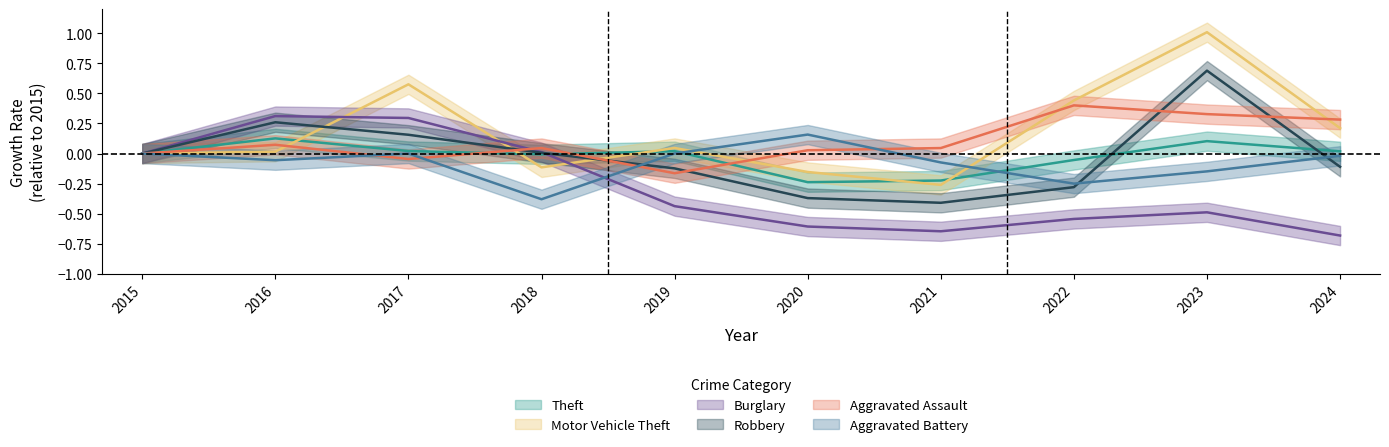

The Motor Vehicle Theft series shows 0.4 at 2022. True or false?

True